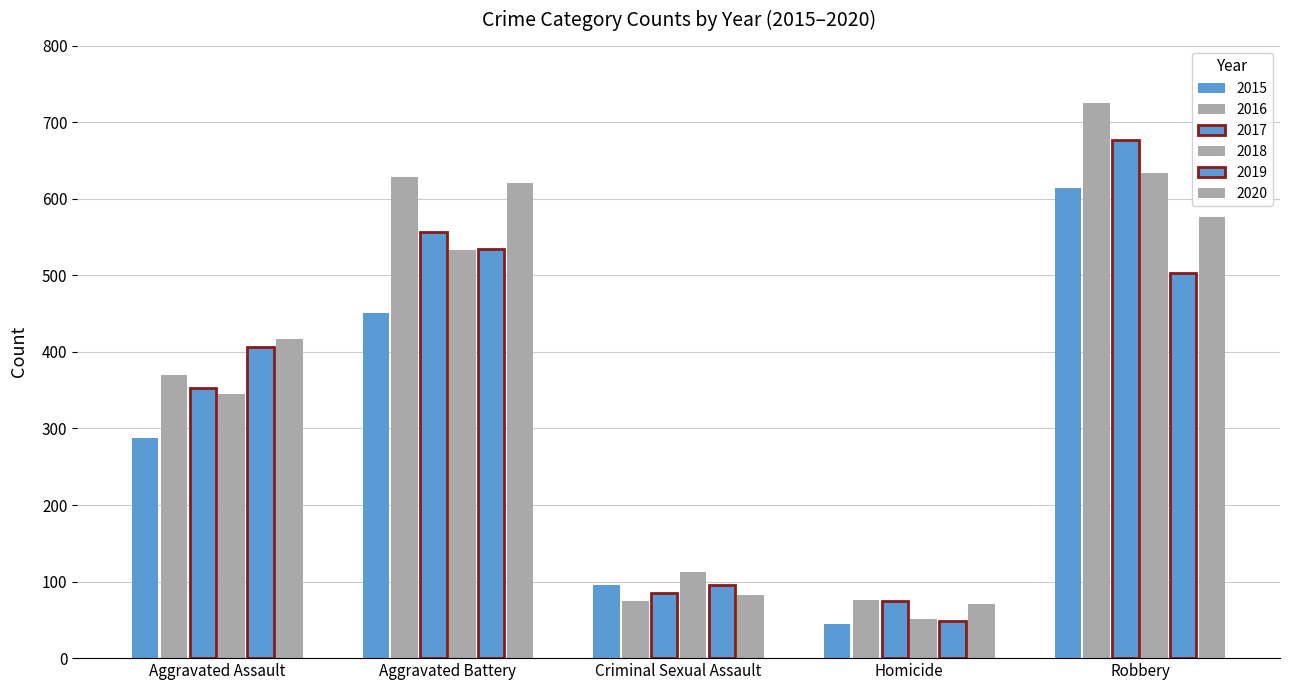

True or false: 2019 has a value of 48 at Homicide.

True